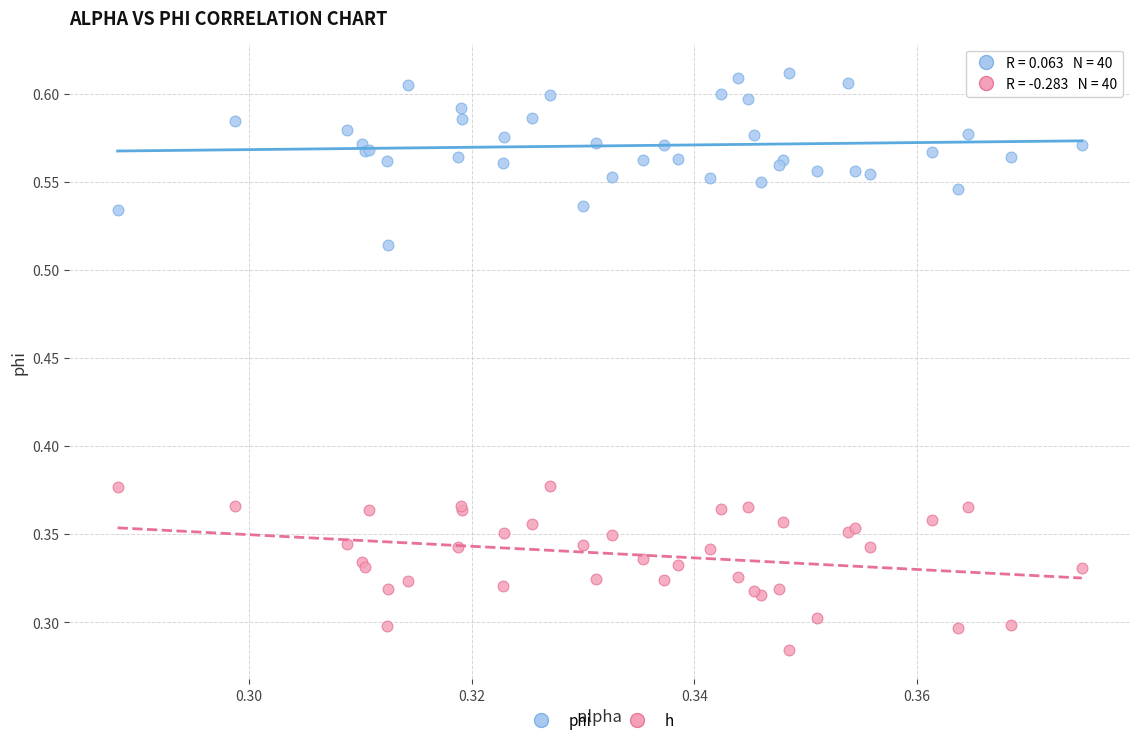

Which series contains the lowest Y value?

h